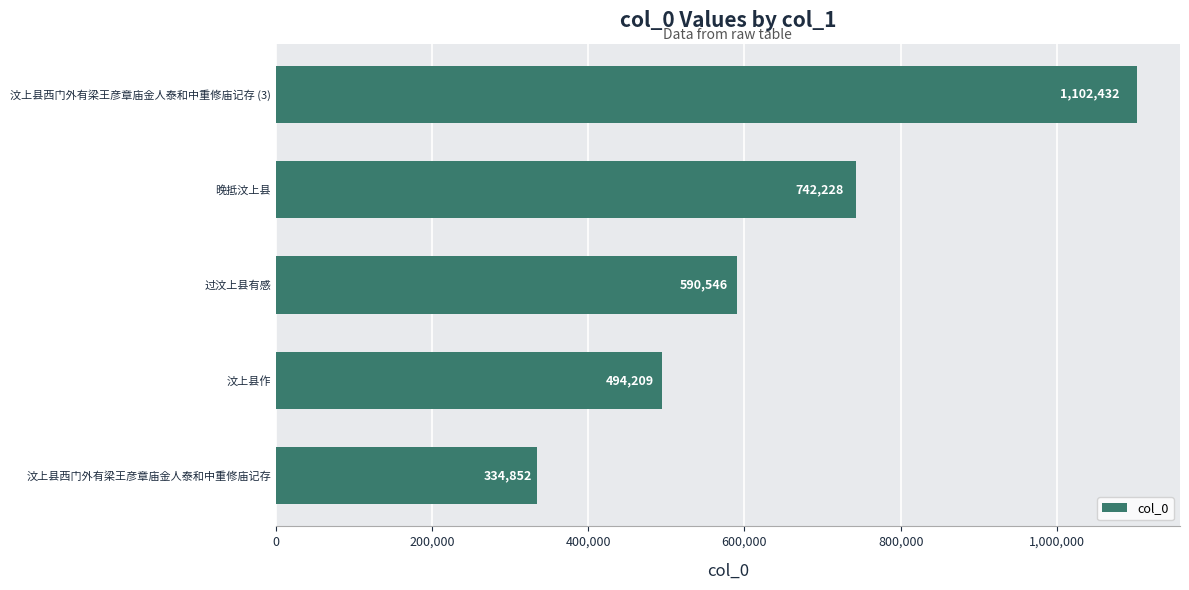

Reading top to bottom, list all the values displayed in this chart.

1102432	742228	590546	494209	334852